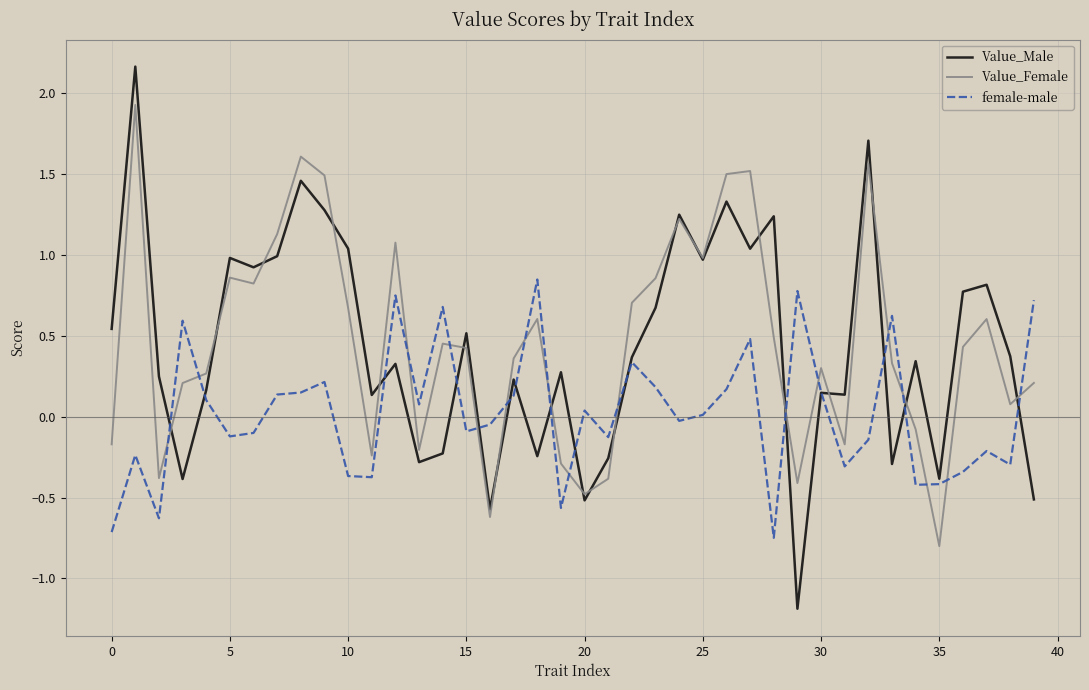

Which series has the widest spread of values?

Value_Male